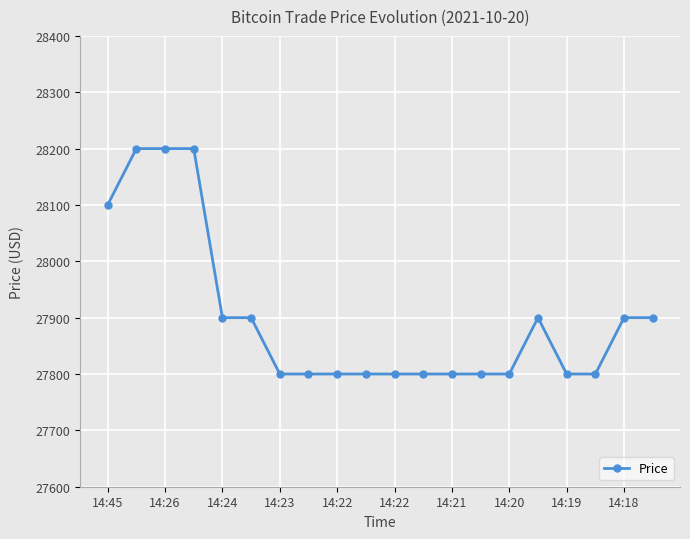

What is the minimum value shown in the chart?

27800